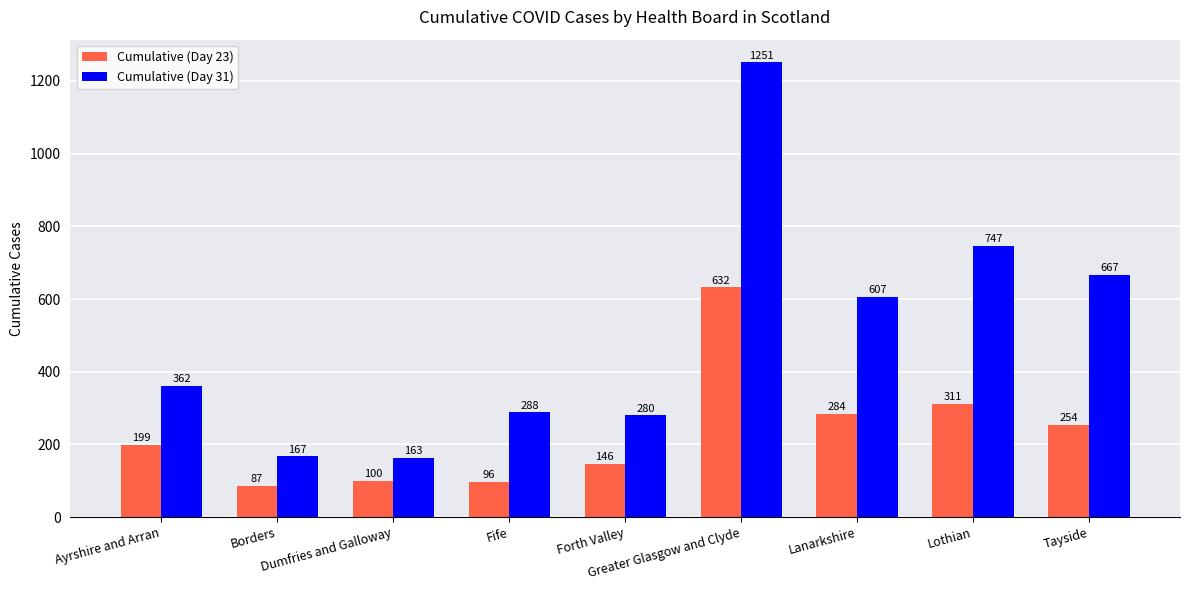

What is the label of the 8th bar from the right?

Borders